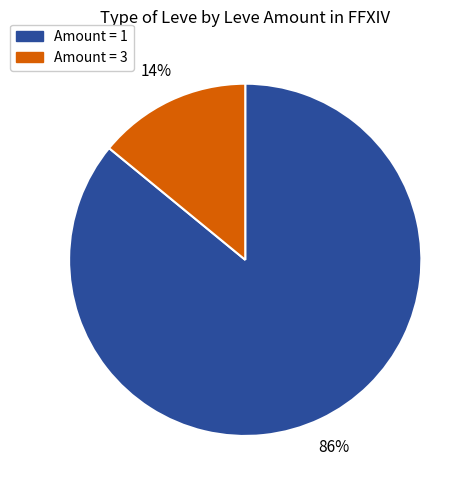

Count the number of slices in the pie.

2